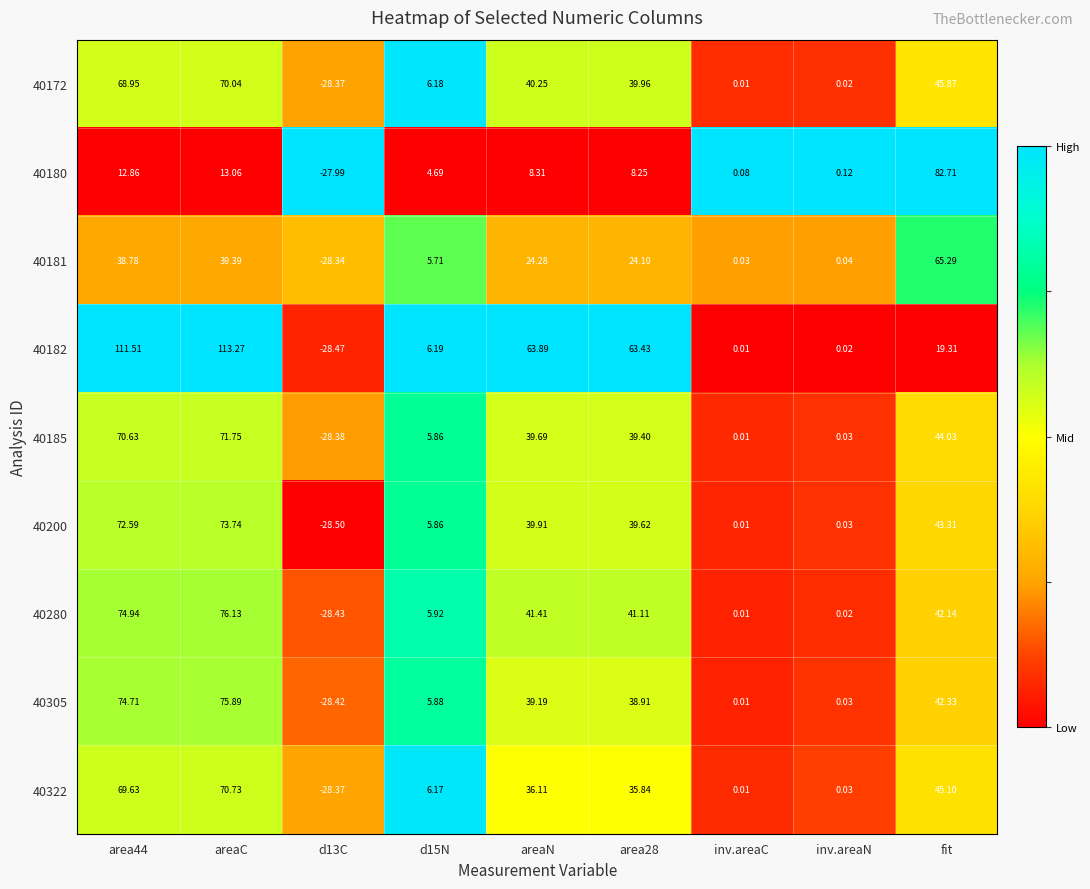

At which category is the sum across all series the highest?

areaC